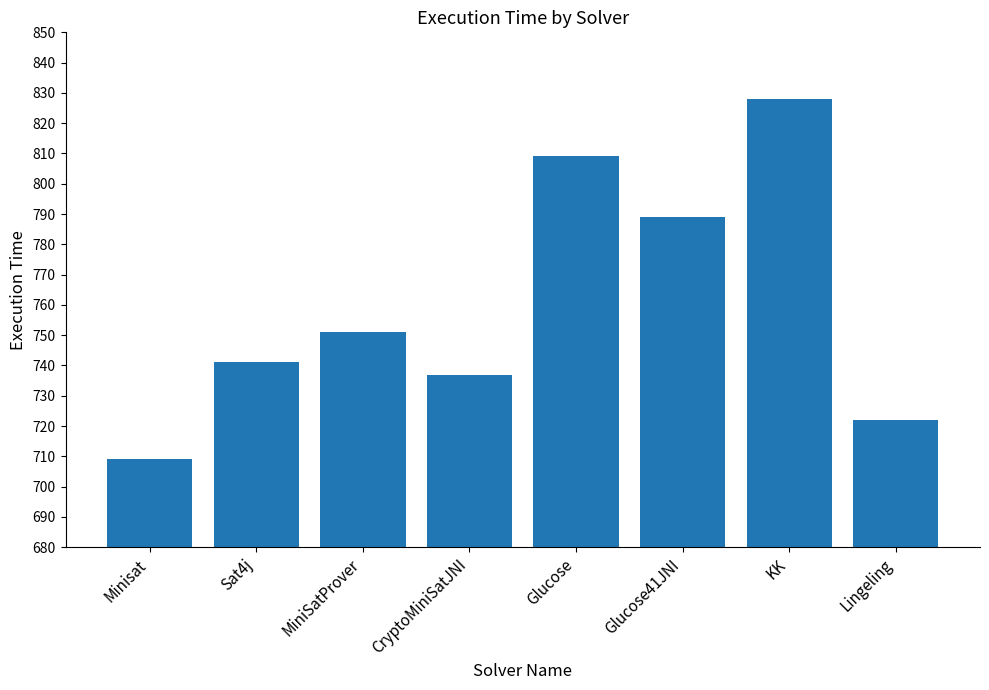

How many data points does each series have?

8